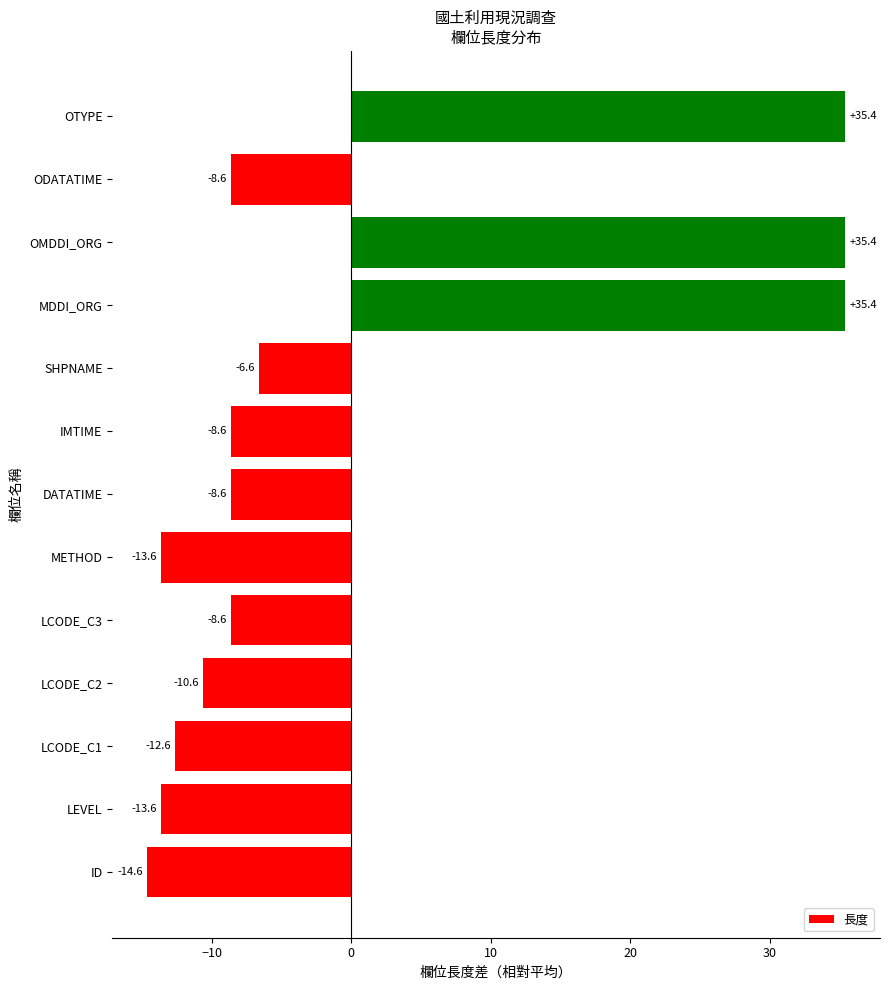

Which category has the lowest value across all series?

ID